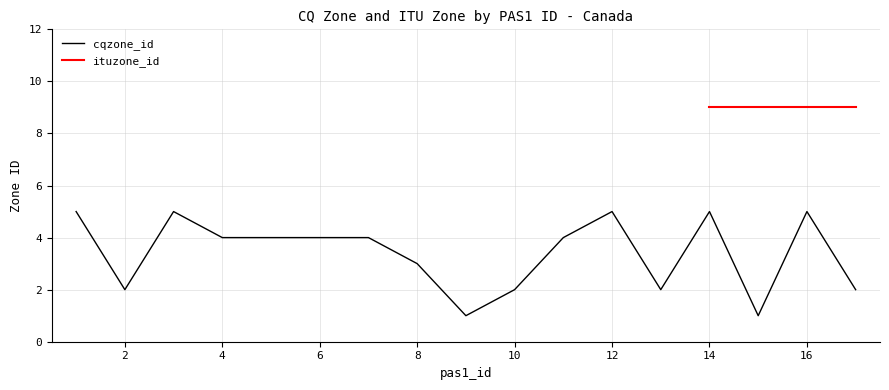

Rank the categories by value from highest to lowest.

1, 3, 12, 14, 16, 4, 5, 6, 7, 11, 8, 2, 10, 13, 17, 9, 15